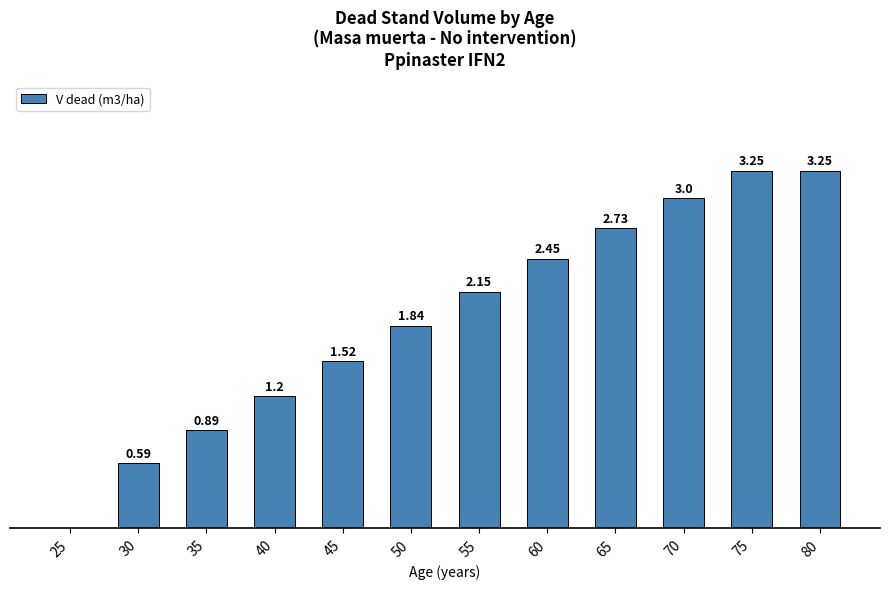

Where does the data first go above 2?

55